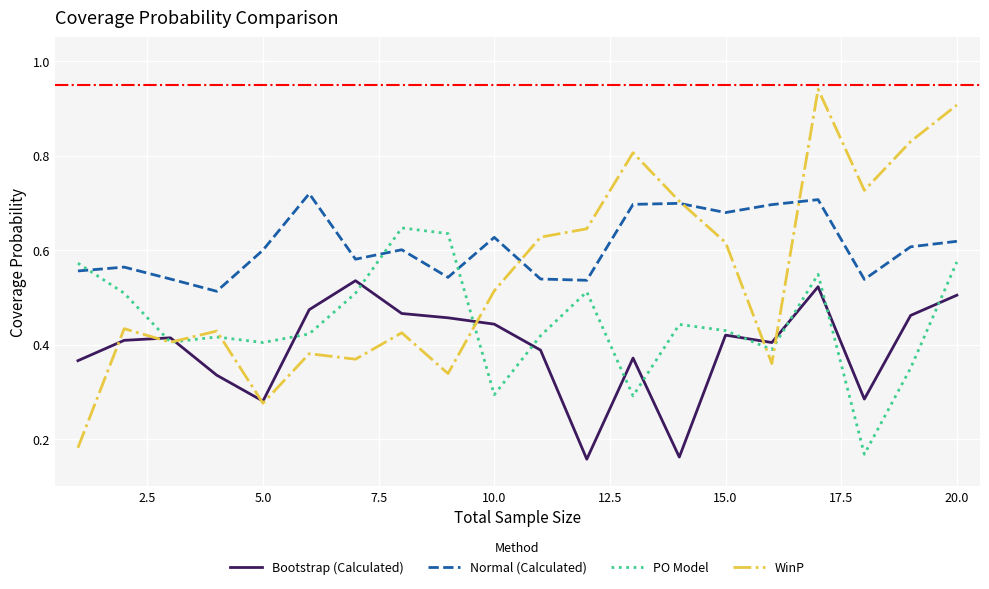

Which series has the largest range (max minus min)?

WinP